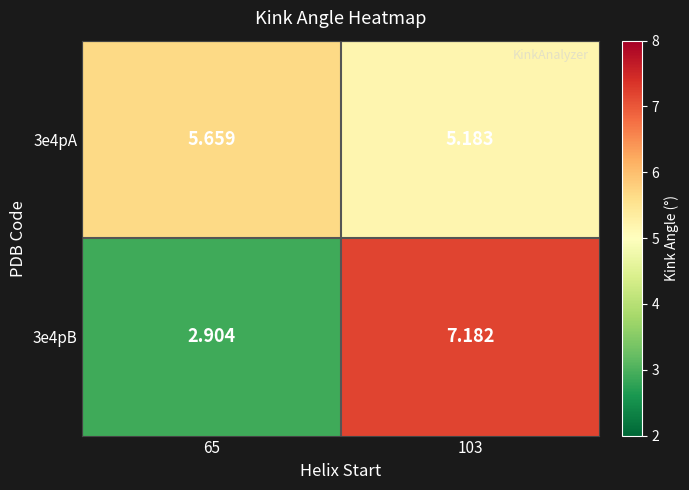

Which series changed the most between 65 and 103?

3e4pB